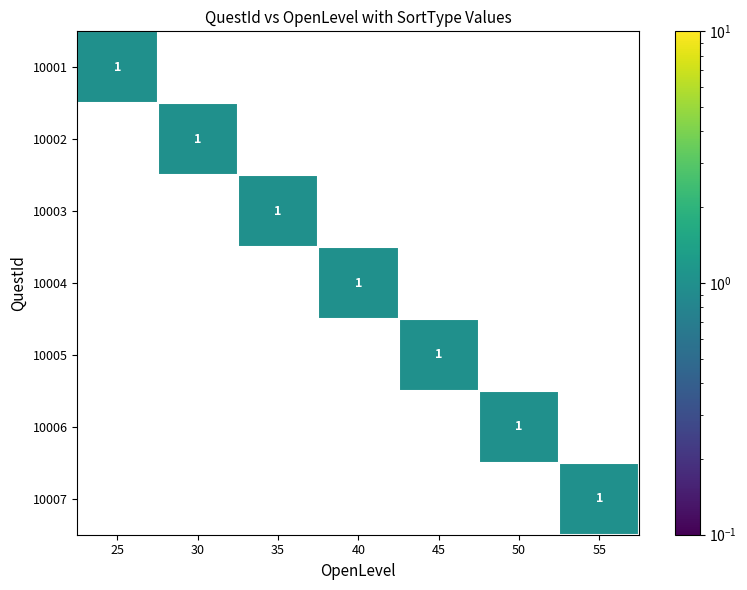

How many data points does each series have?

7